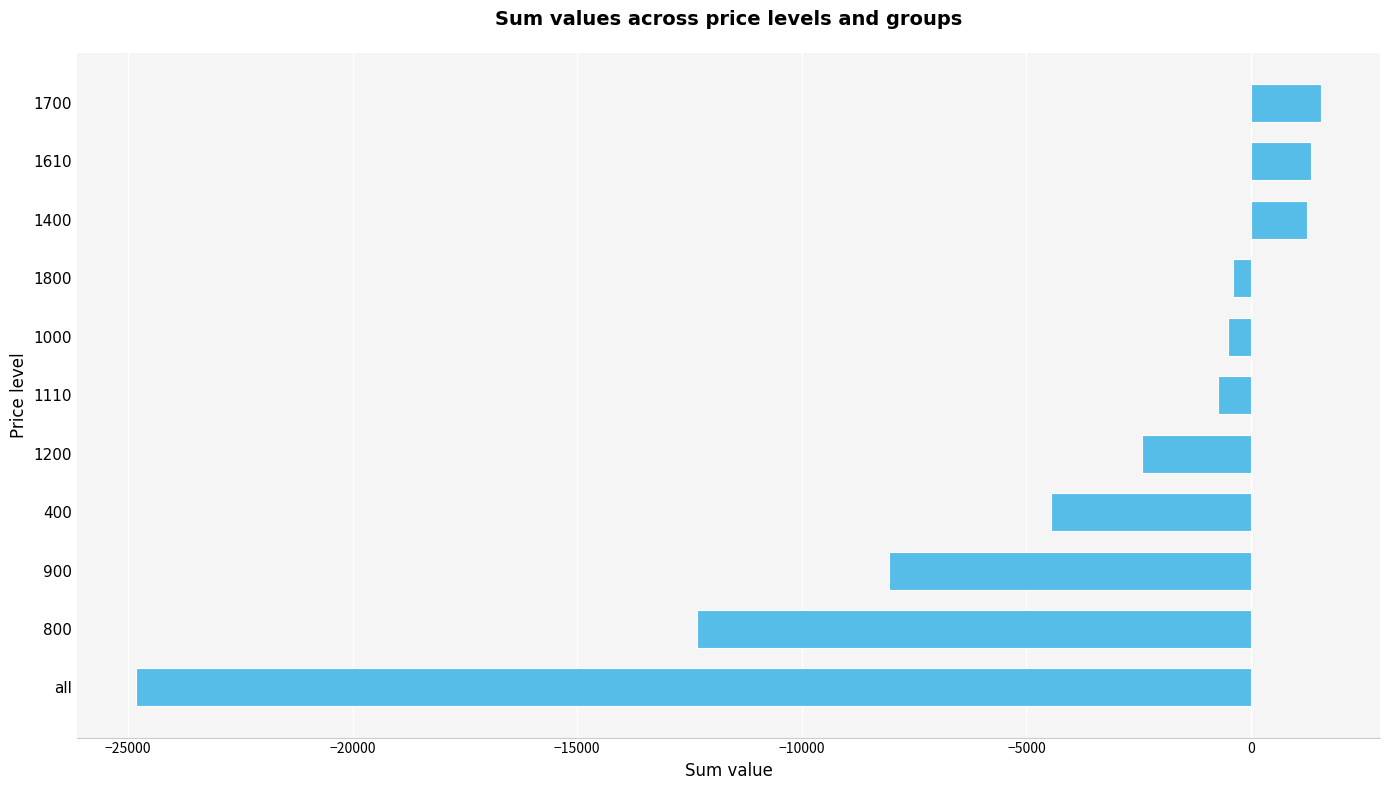

What is the sum of the values at 1700 and 1200?

-884.0